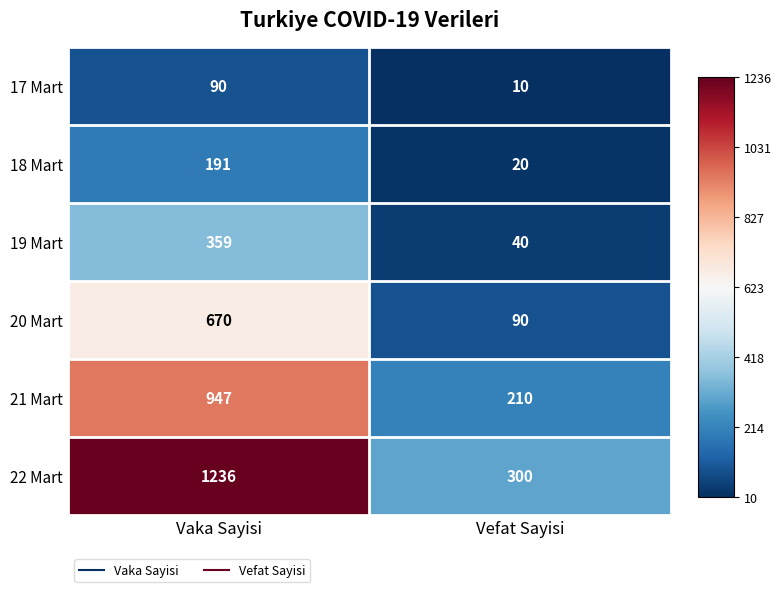

Rank the series at Vaka Sayisi from lowest to highest value.

17 Mart, 18 Mart, 19 Mart, 20 Mart, 21 Mart, 22 Mart